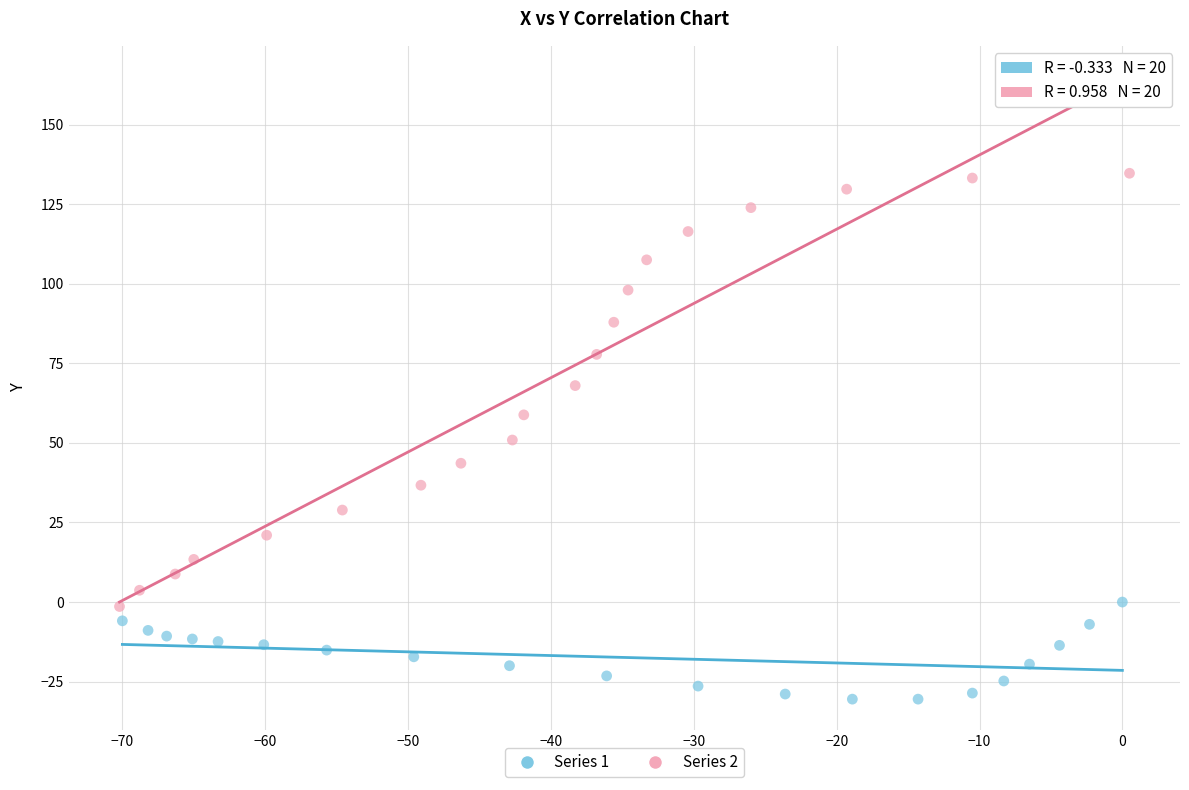

What are all the series names shown in the legend?

Series 1, Series 2